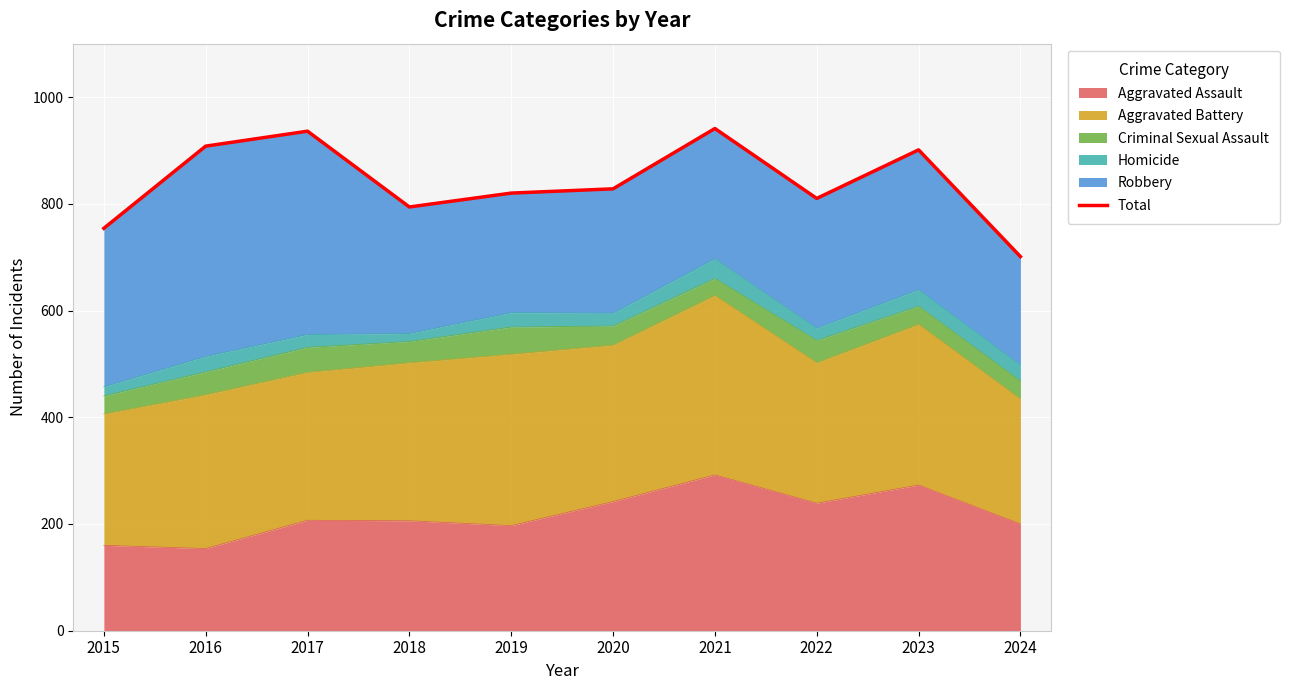

Reading left to right, transcribe all the data shown in this chart.

2015=754	2016=908	2017=936	2018=794	2019=820	2020=828	2021=941	2022=810	2023=901	2024=701